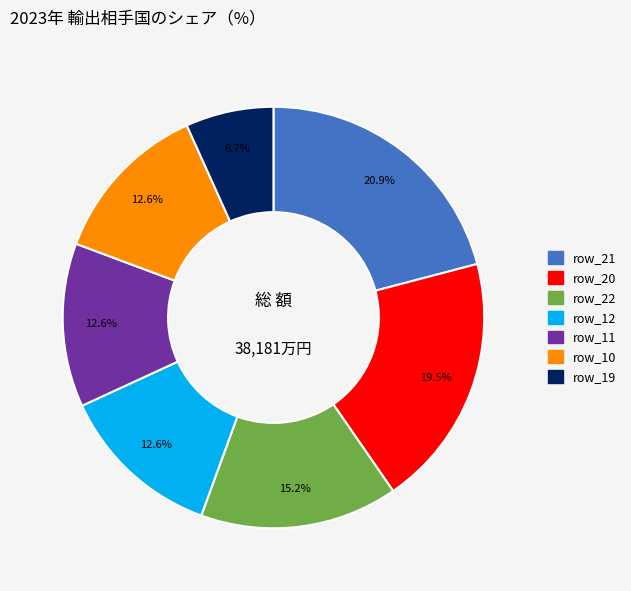

Is there any slice that represents more than half of the pie?

No